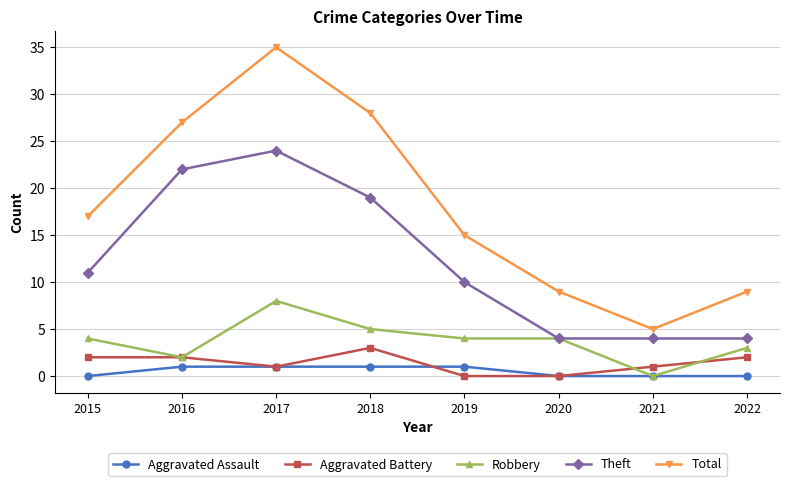

Reading left to right, what are all the values shown in this chart?

Aggravated Assault: 0	1	1	1	1	0	0	0
Aggravated Battery: 2	2	1	3	0	0	1	2
Robbery: 4	2	8	5	4	4	0	3
Theft: 11	22	24	19	10	4	4	4
Total: 17	27	35	28	15	9	5	9